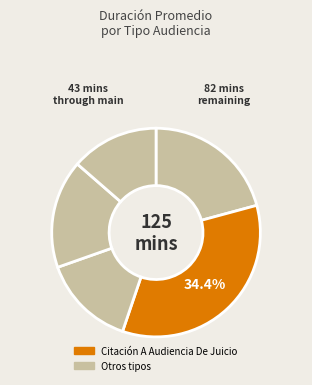

How many slices are in this pie chart?

5